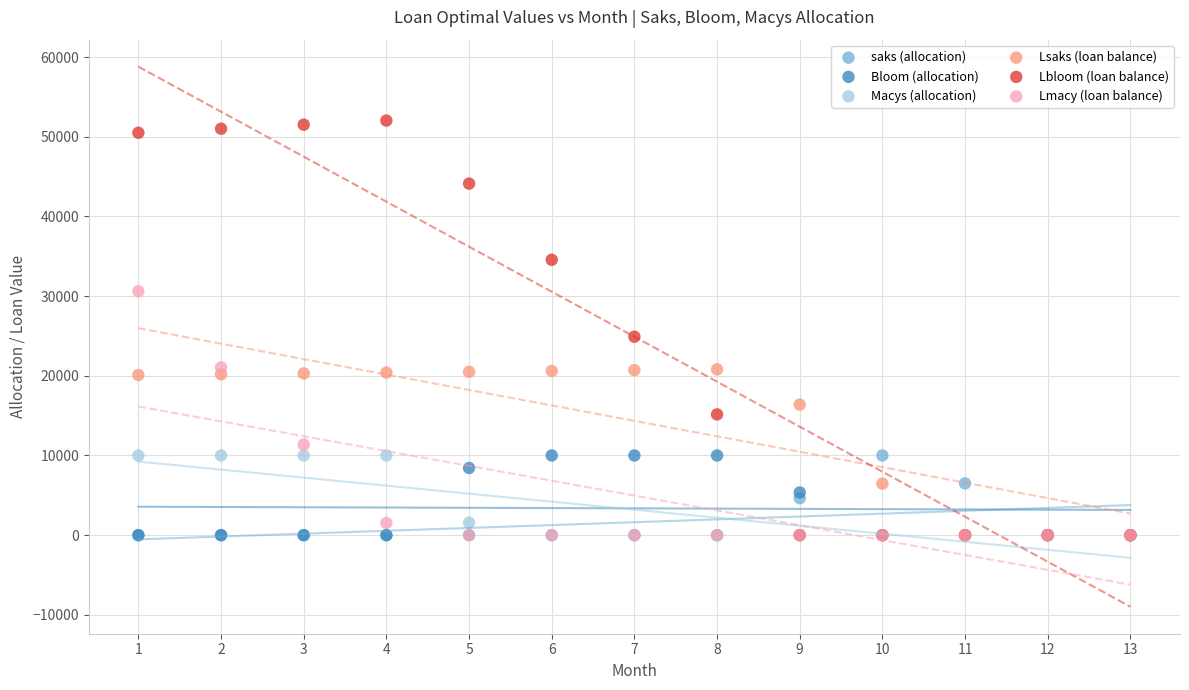

What are all the series names shown in the legend?

saks (allocation), Bloom (allocation), Macys (allocation), Lsaks (loan balance), Lbloom (loan balance), Lmacy (loan balance)